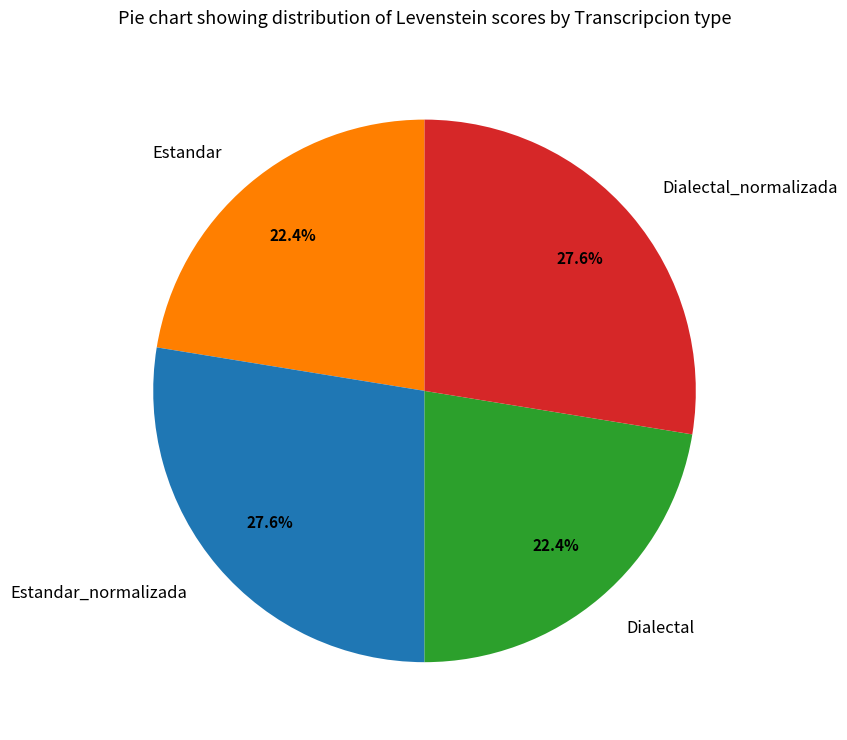

Is it true that Dialectal_normalizada is 28% of the pie?

True